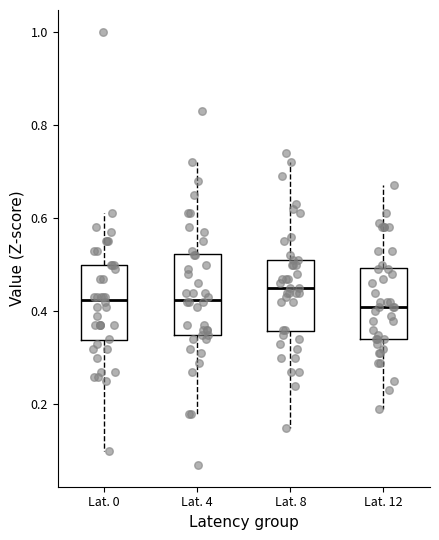

Reading left to right, transcribe this box plot: for each box, give where its median line is, the range the box spans, and where its two whiskers end, as read against the y-axis. The values are not printed on the chart, so give them approximately, as read against the axis.

Lat. 0: median 0.42, box 0.34 to 0.50, whiskers 0.10 to 0.62
Lat. 4: median 0.42, box 0.36 to 0.52, whiskers 0.18 to 0.72
Lat. 8: median 0.46, box 0.36 to 0.52, whiskers 0.16 to 0.72
Lat. 12: median 0.42, box 0.34 to 0.50, whiskers 0.20 to 0.68